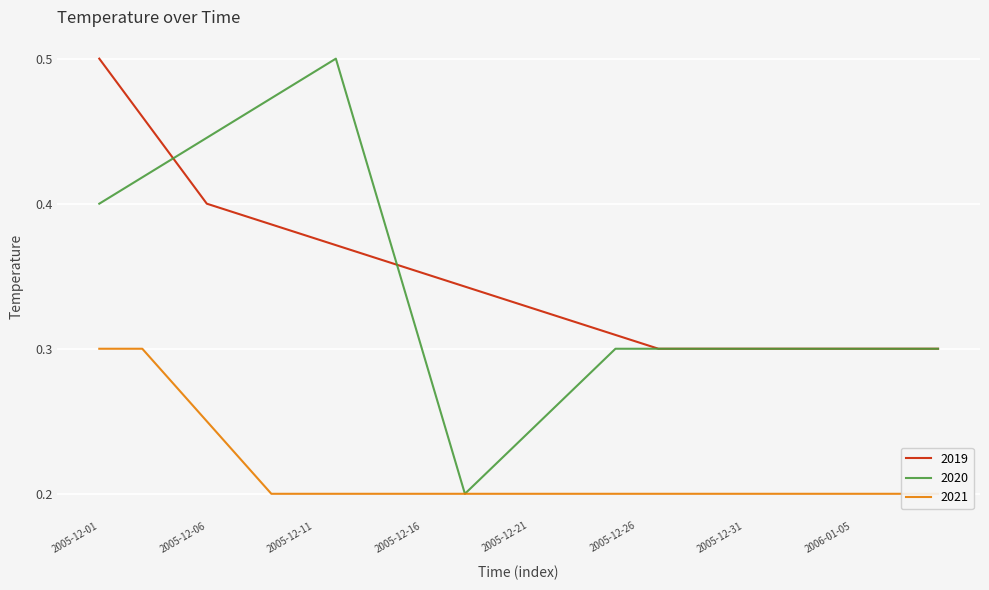

Which series has the widest spread of values?

2020